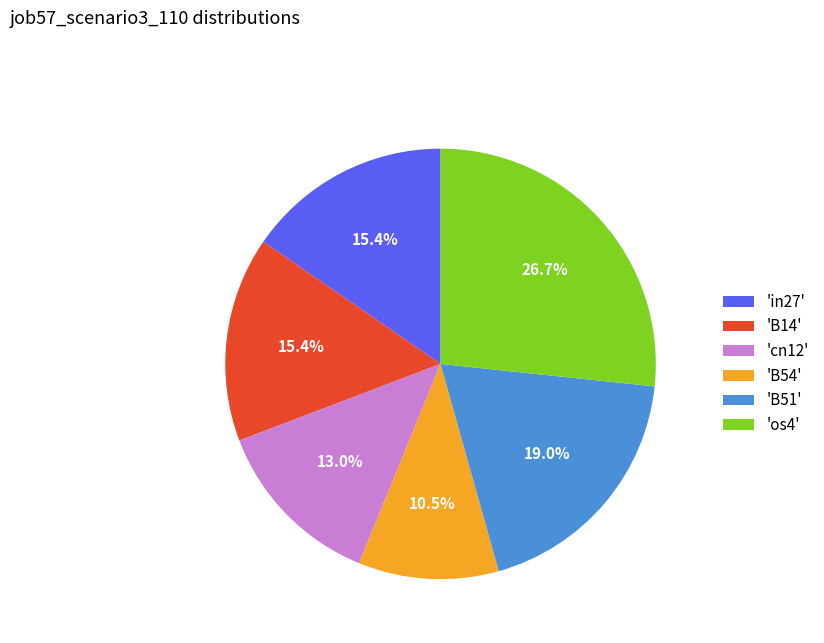

How many segments does this pie chart have?

6